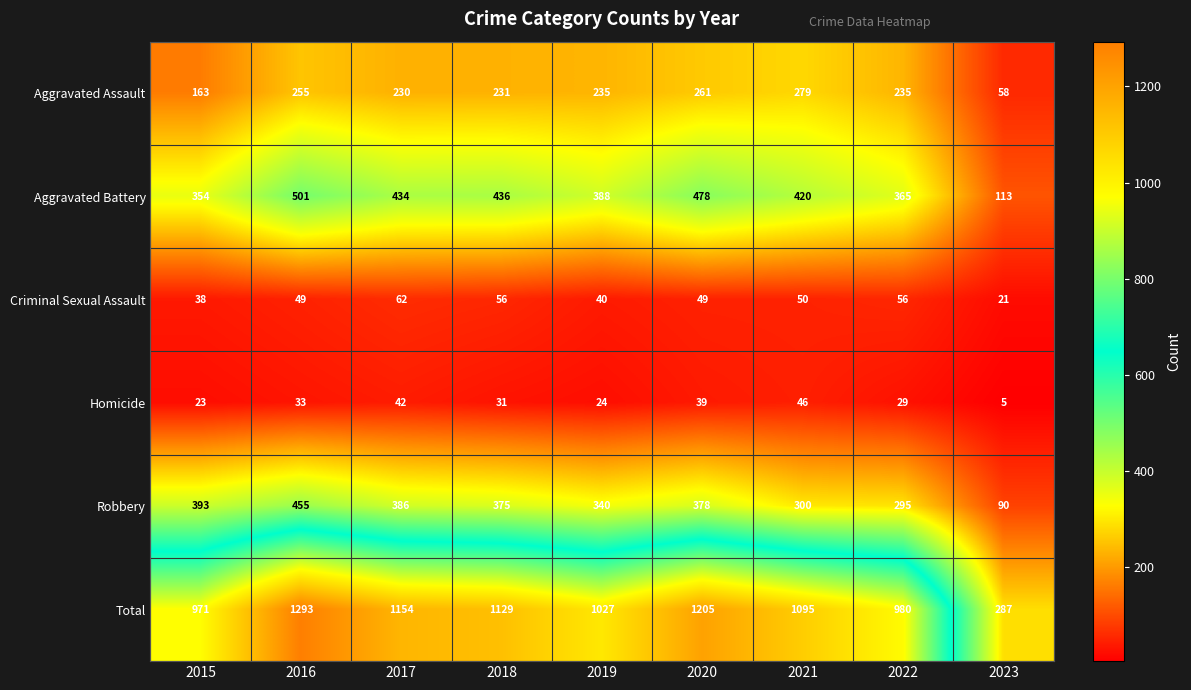

Which series has the largest total across all categories?

Total